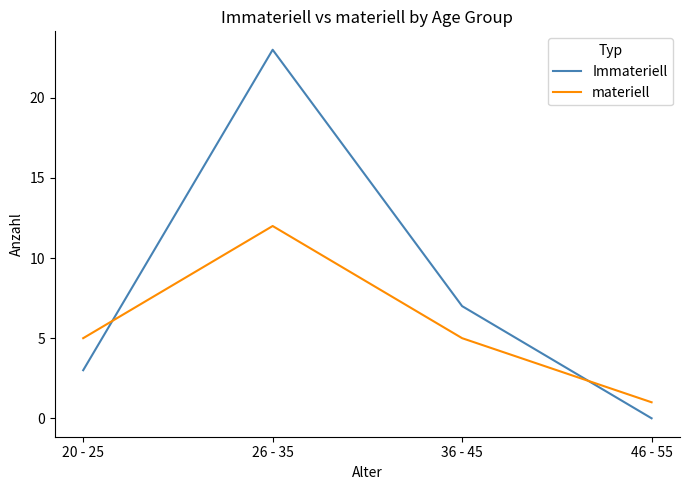

How many lines are shown in the chart?

2